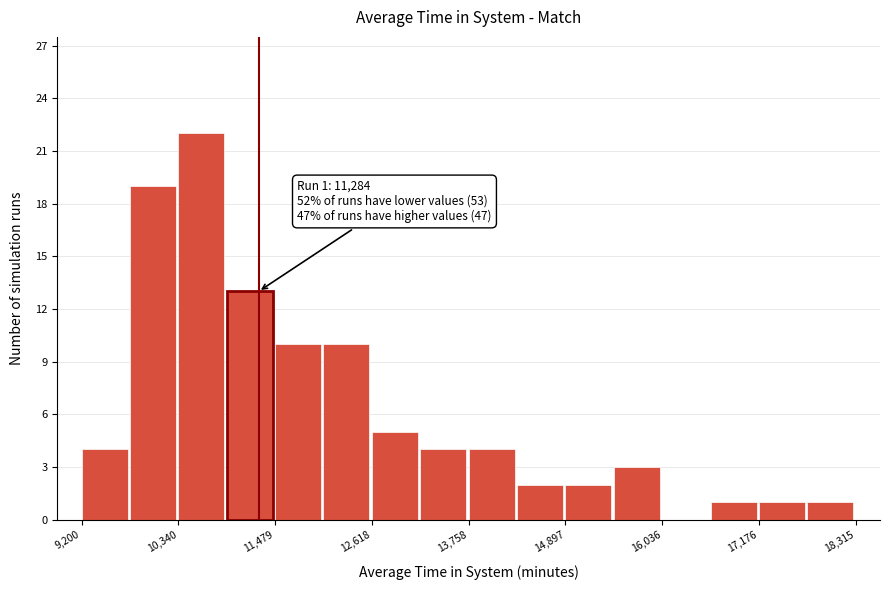

Read against the x-axis, roughly where is the centre of the tallest bar?

10600